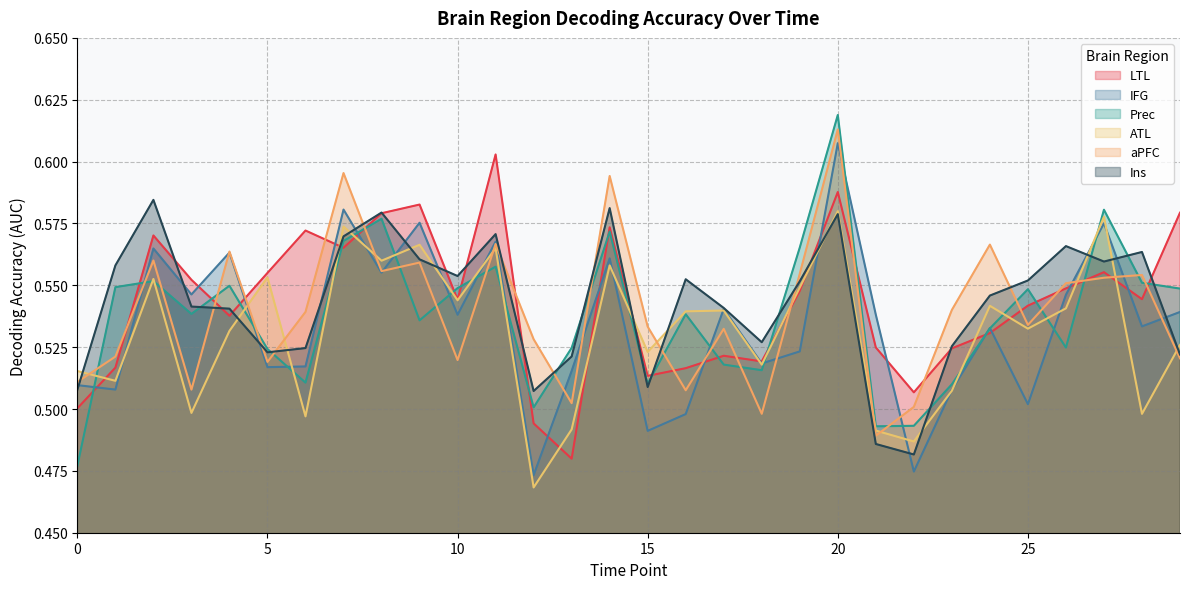

True or false: LTL has more than 0 interior local peaks.

True